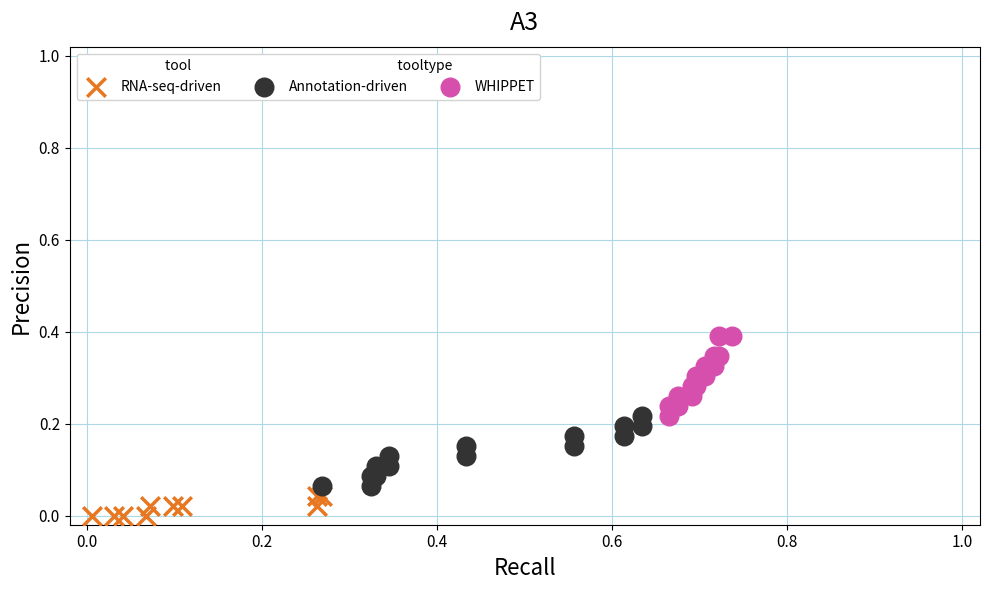

Which series has the largest Y range (max minus min)?

WHIPPET